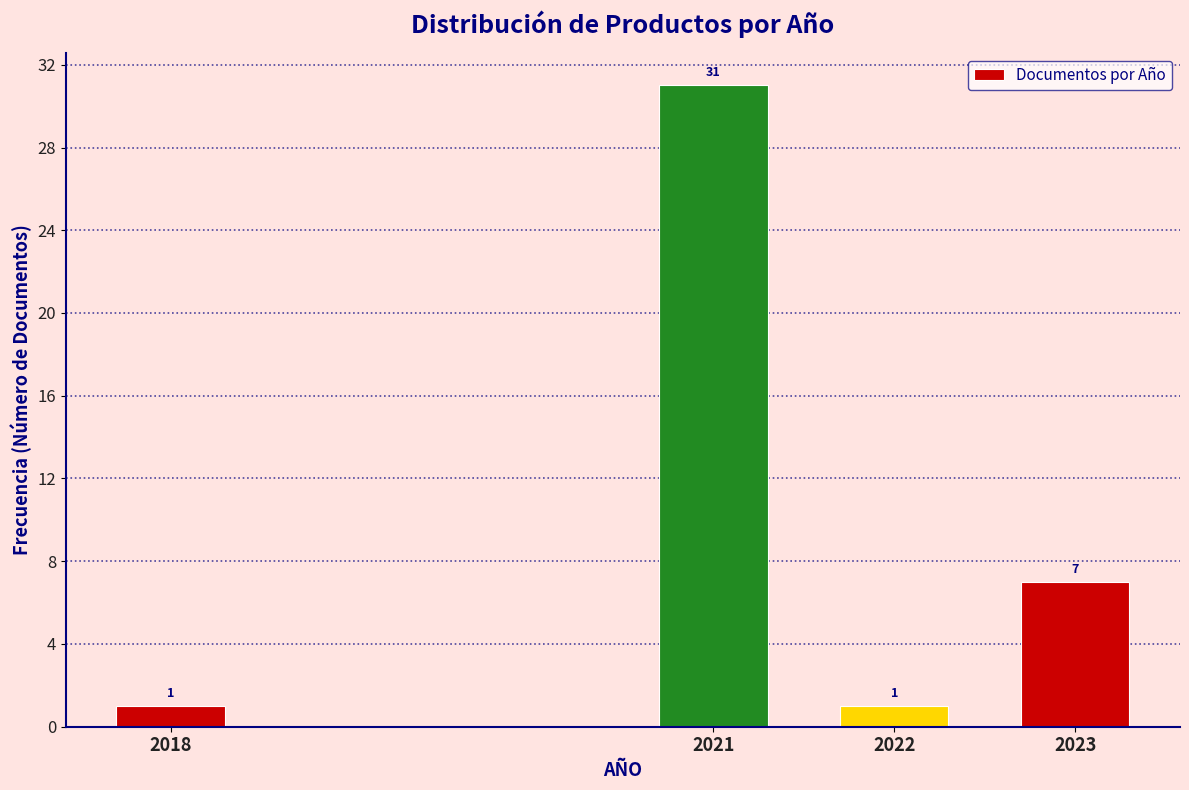

Reading right to left, extract all data points from this chart.

7	1	31	1